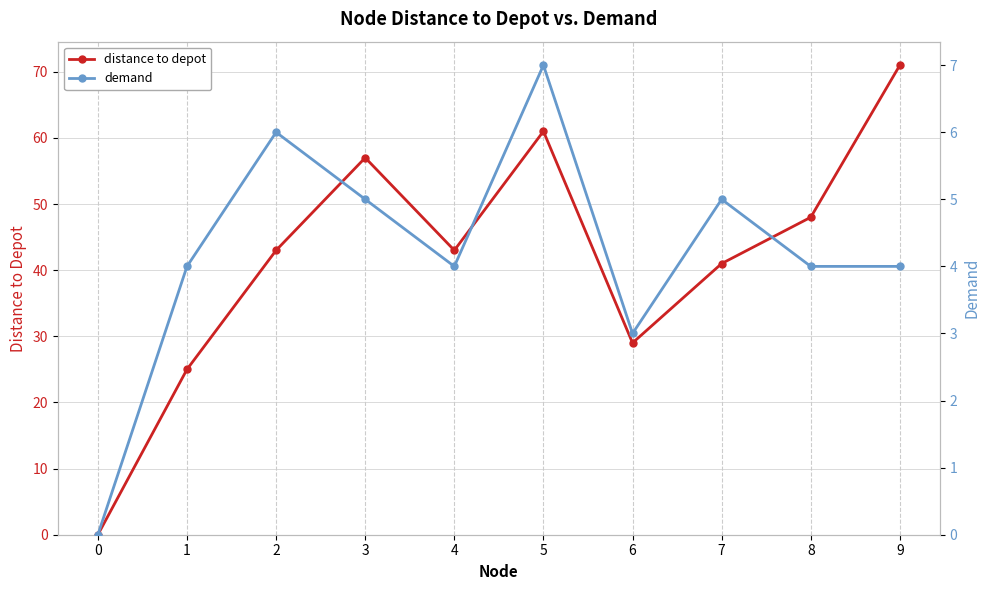

Which category has the highest value in the demand series?

5